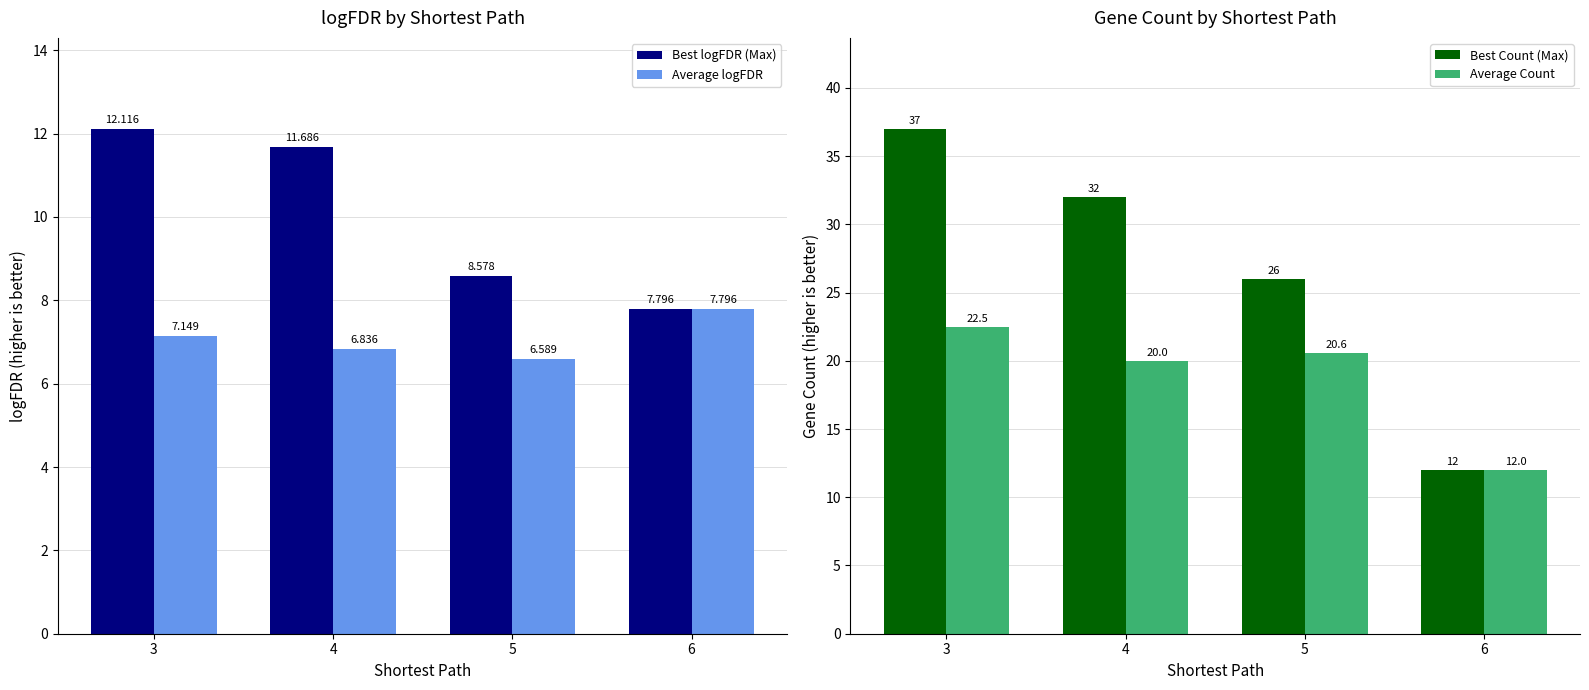

What is the value of the Best Count (Max) bar at the 2nd from the left?

32.0